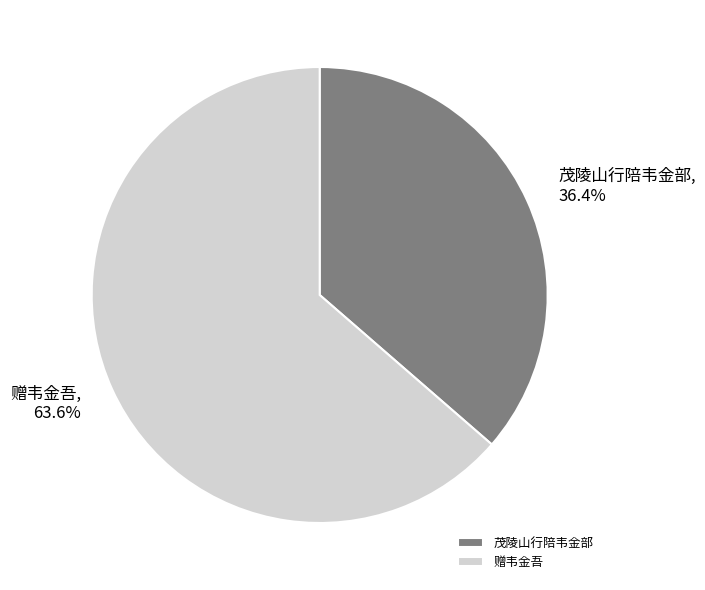

Count the number of slices in the pie.

2